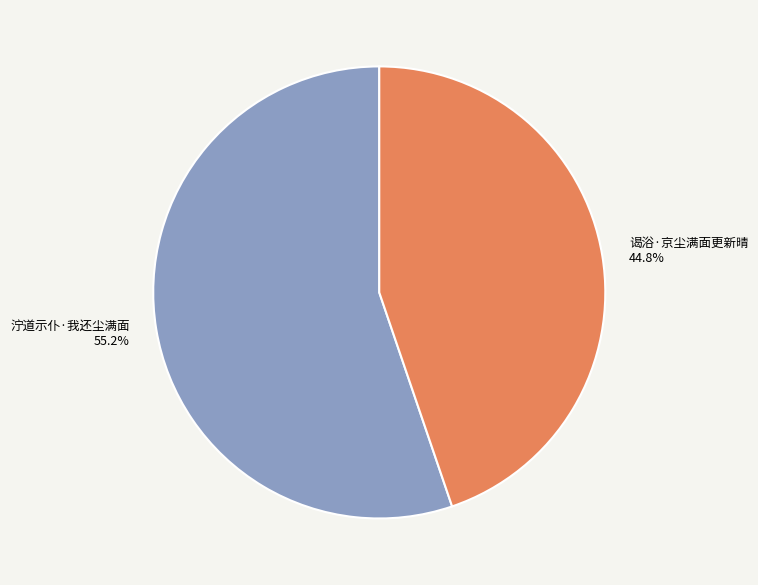

To the nearest percent, what is the difference between the largest and smallest slice percentages?

10%